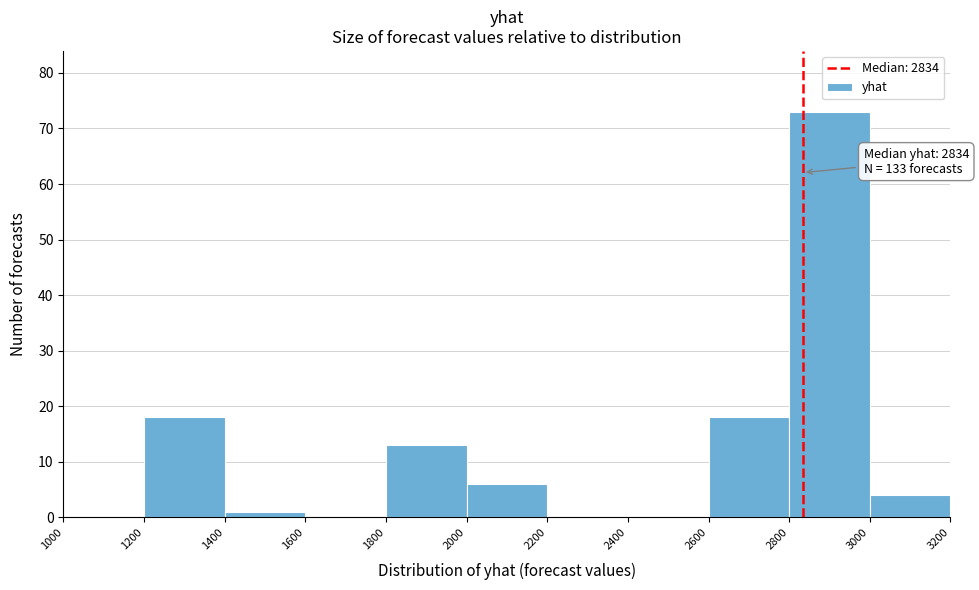

Which range on the x-axis has the tallest bar?

2800 to 3000